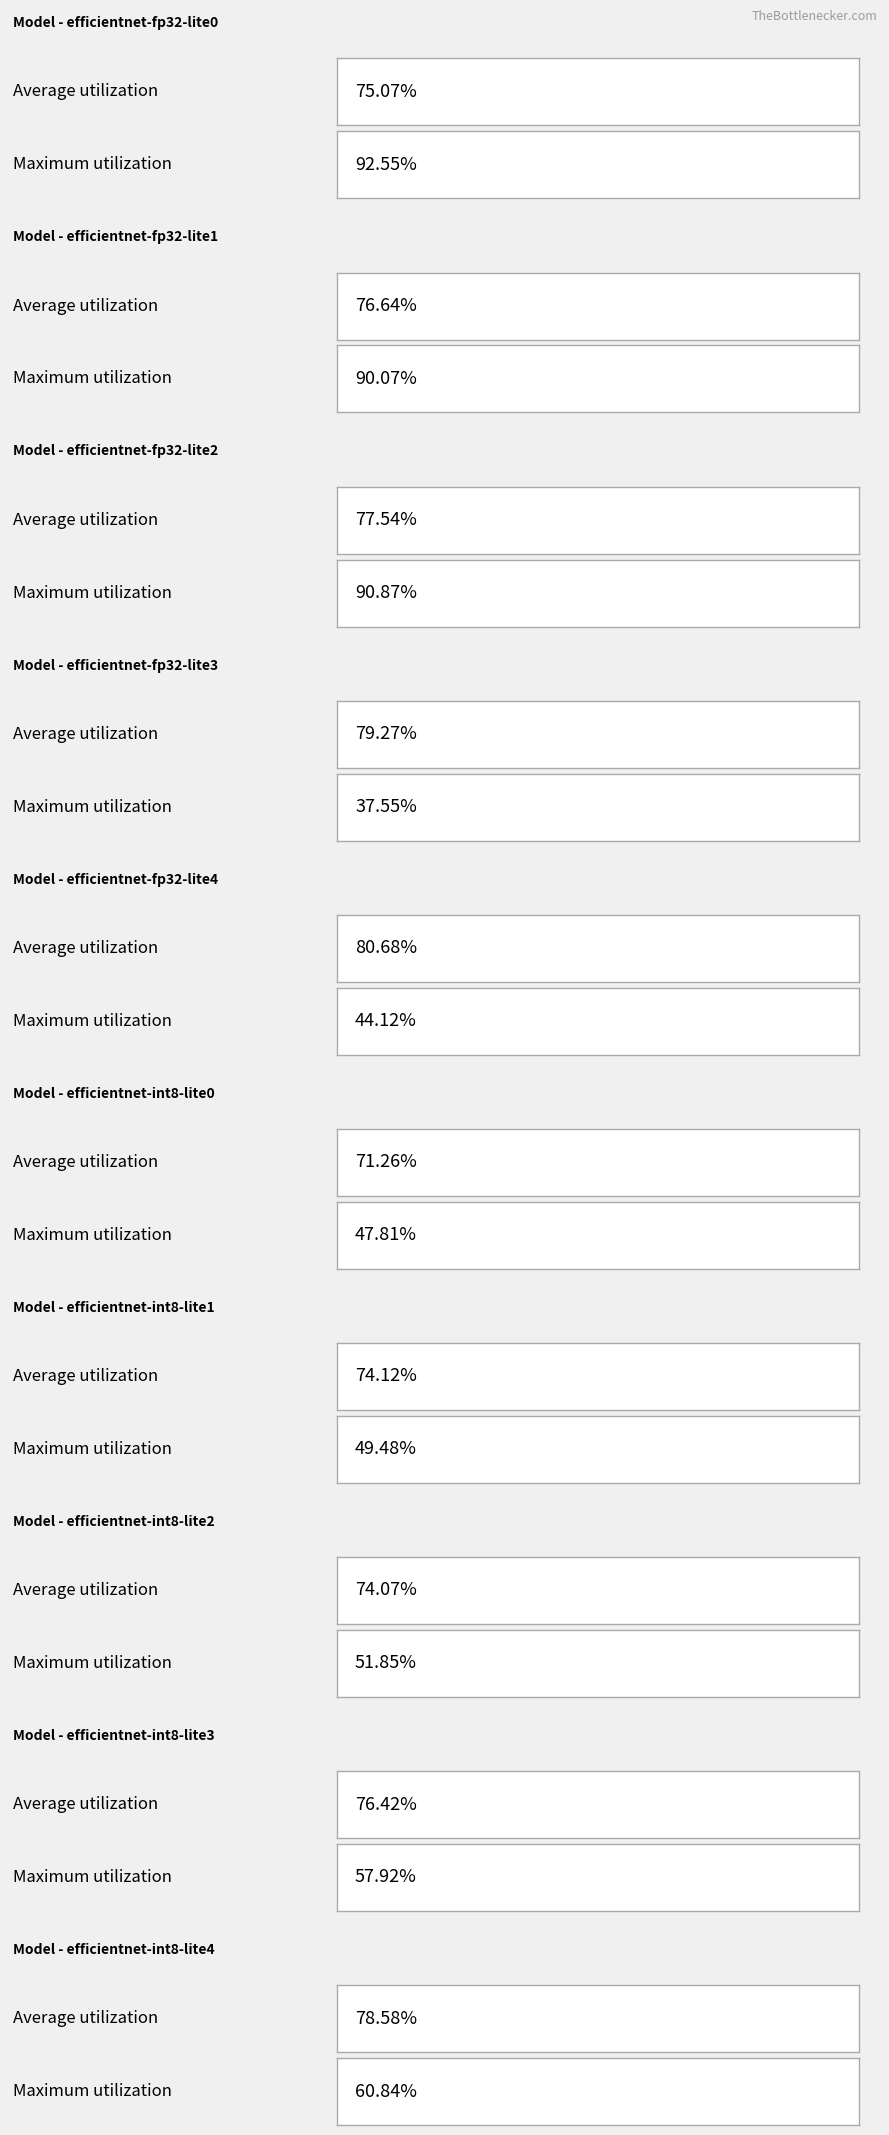

Between efficientnet-int8-lite4 and efficientnet-fp32-lite2, which is larger?

efficientnet-int8-lite4